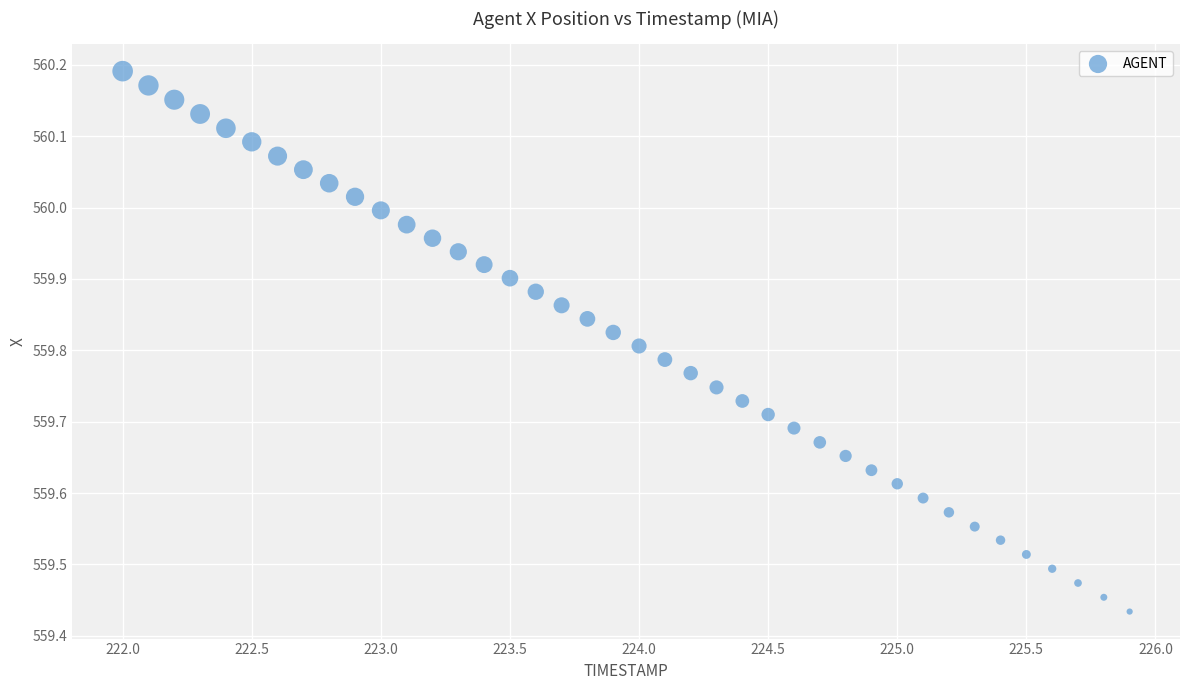

What is the range of X values (max minus min)?

3.9